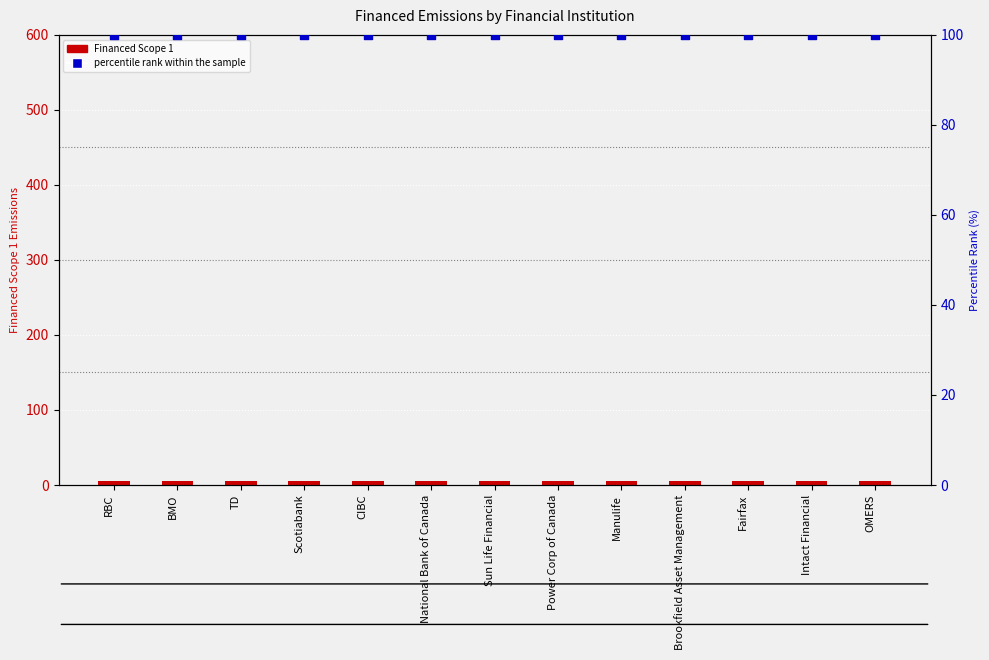

Which series reaches the maximum Y coordinate?

percentile rank within the sample